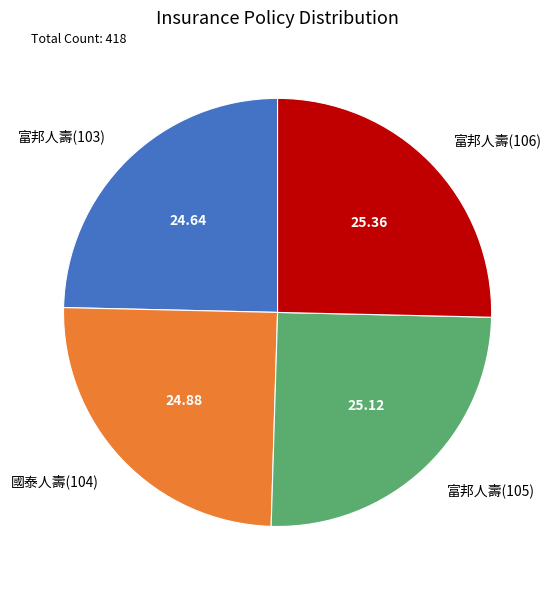

How many slices are in this pie chart?

4